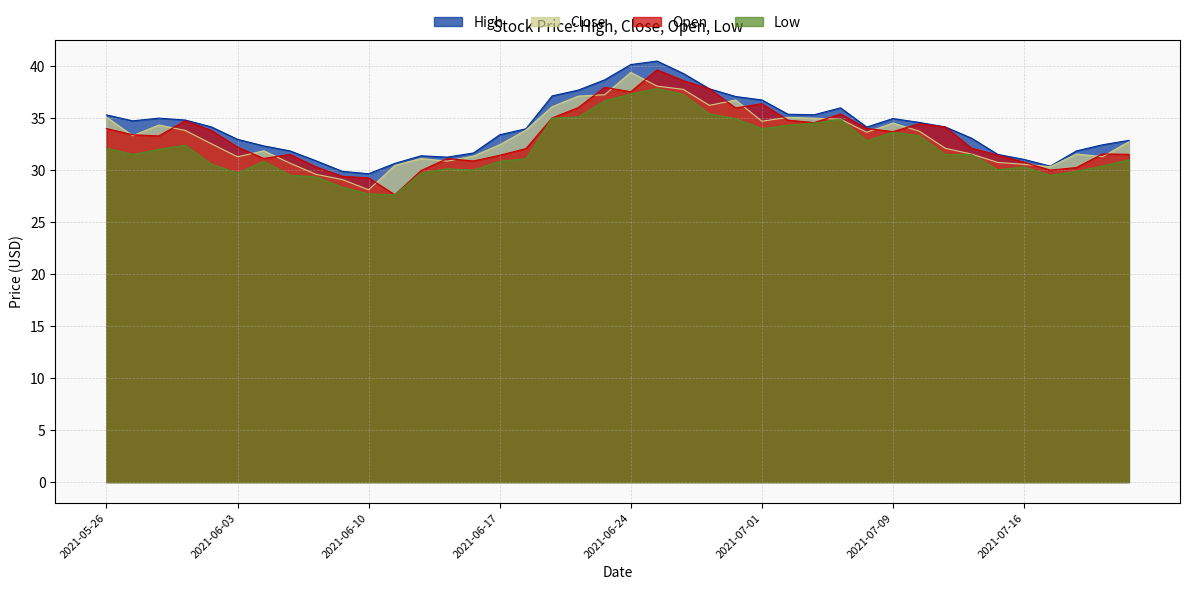

List the labels in order of Low value, largest first.

2021-06-25, 2021-06-24, 2021-06-28, 2021-06-23, 2021-06-29, 2021-06-22, 2021-06-21, 2021-06-30, 2021-07-07, 2021-07-06, 2021-07-02, 2021-07-01, 2021-07-09, 2021-07-12, 2021-07-08, 2021-06-01, 2021-05-26, 2021-05-28, 2021-05-27, 2021-07-14, 2021-07-13, 2021-06-18, 2021-07-22, 2021-06-04, 2021-06-17, 2021-06-02, 2021-07-21, 2021-07-16, 2021-06-15, 2021-07-15, 2021-06-16, 2021-07-20, 2021-06-14, 2021-06-03, 2021-06-07, 2021-07-19, 2021-06-08, 2021-06-09, 2021-06-10, 2021-06-11